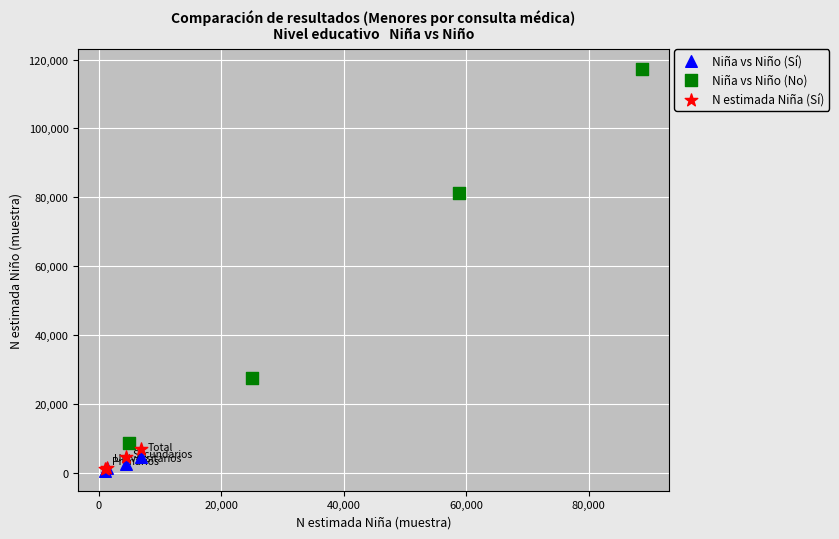

Which series contains the highest Y value?

Niña vs Niño (No)